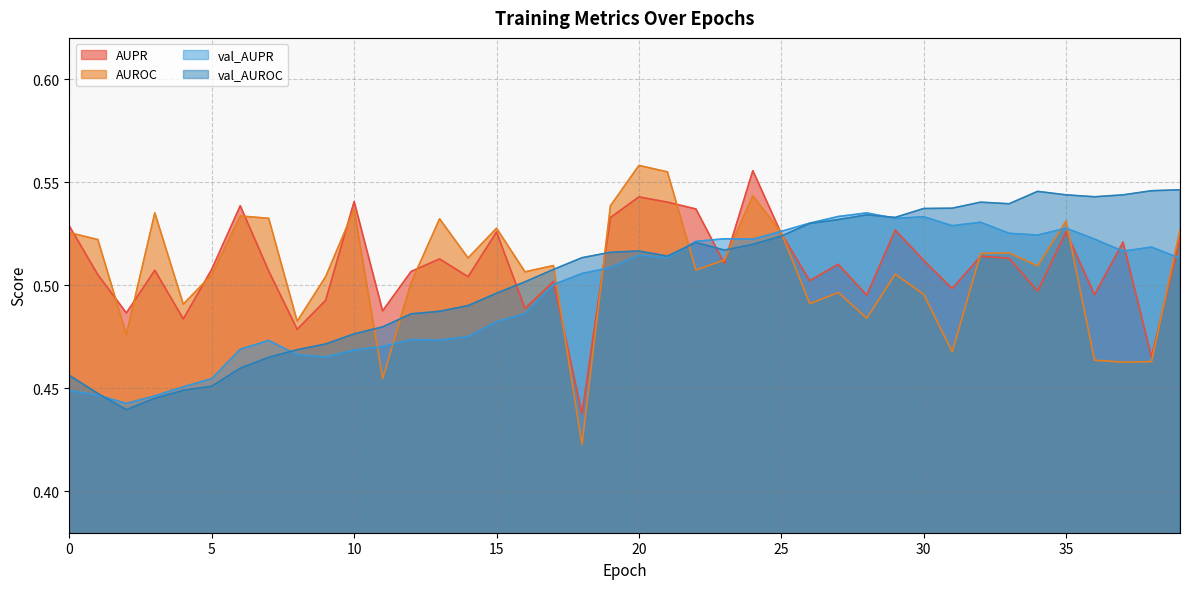

How many categories are shown in the chart?

40